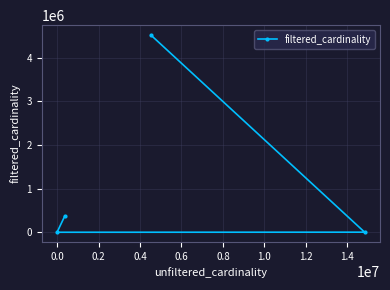

What is the maximum value shown in the chart?

4523930